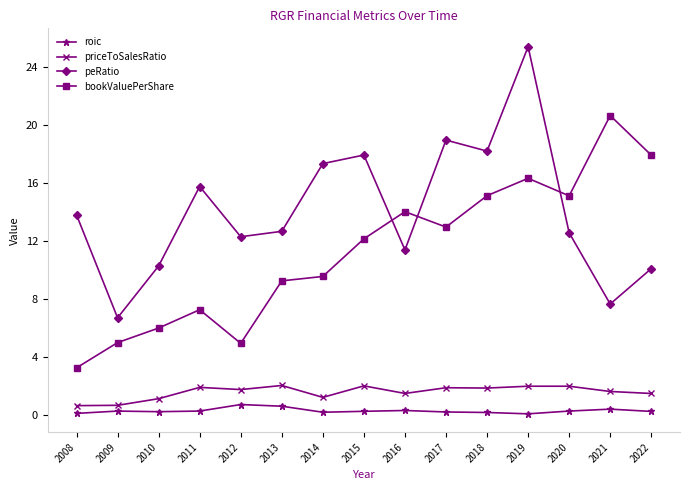

Does the chart have visible grid lines?

No